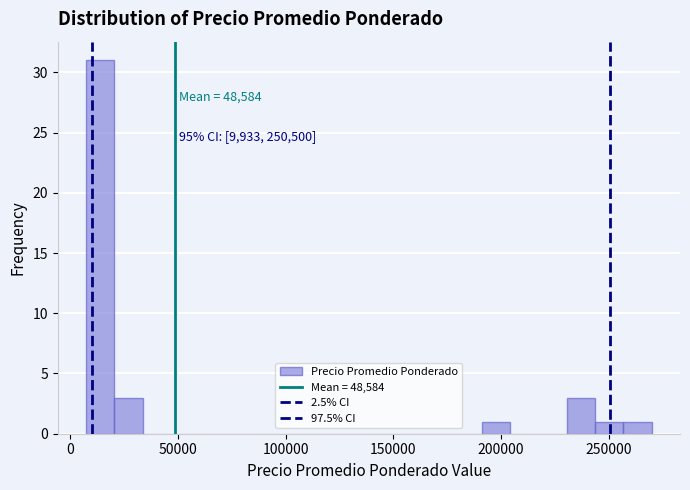

Read against the x-axis, roughly where is the centre of the tallest bar?

15000